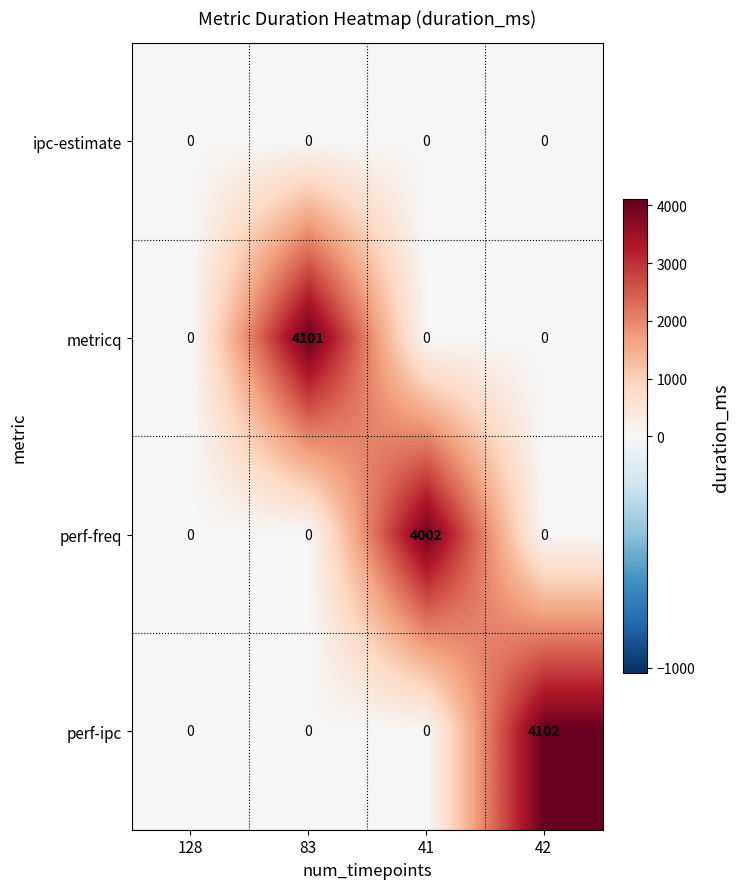

Count the number of categories in the chart.

4